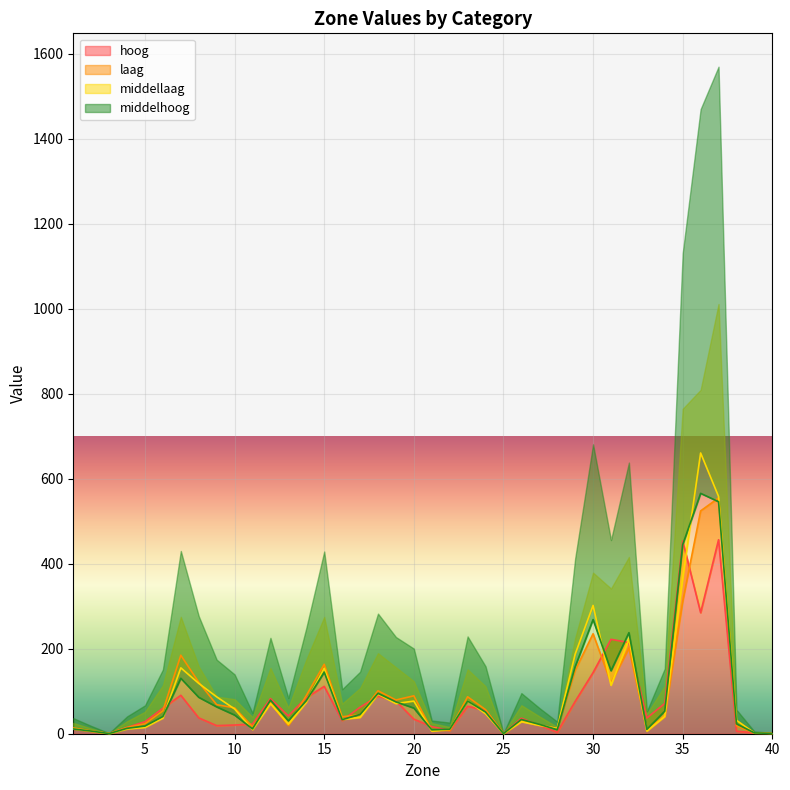

Where is middelhoog nearest to the value 282?

30